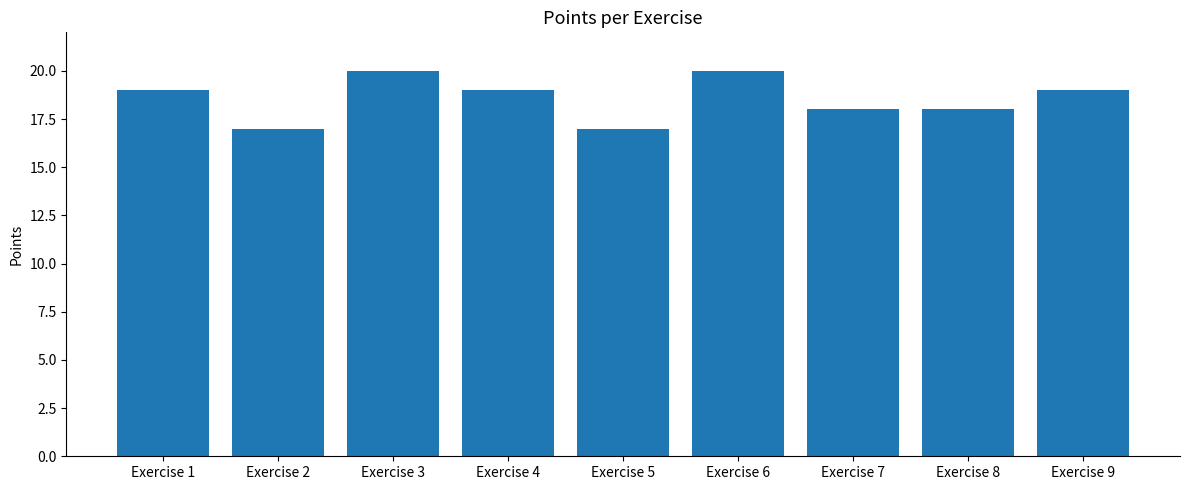

What is the ratio of the value at Exercise 3 to the value at Exercise 6?

1.0